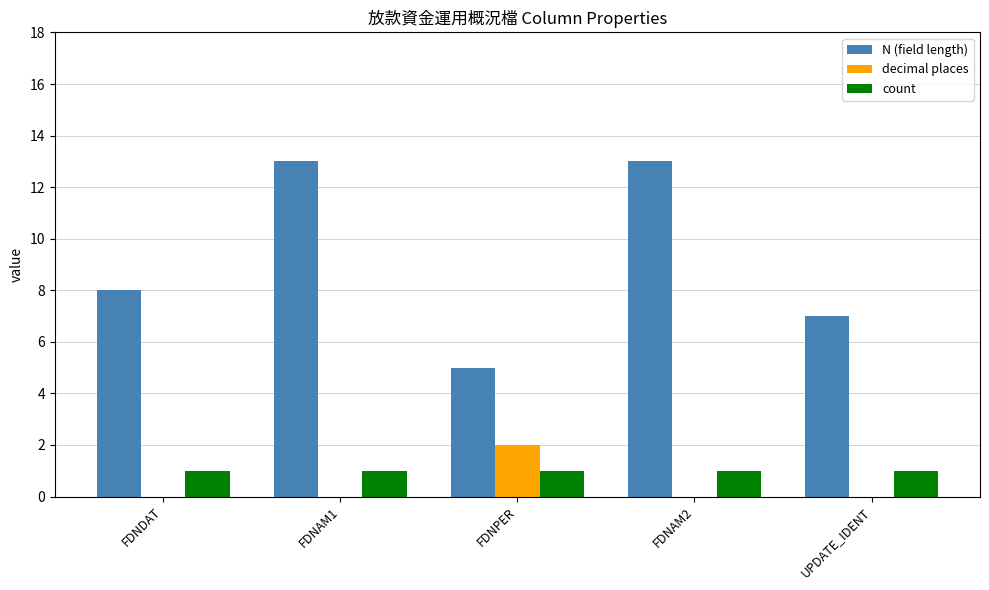

Which series has the largest total across all categories?

N (field length)